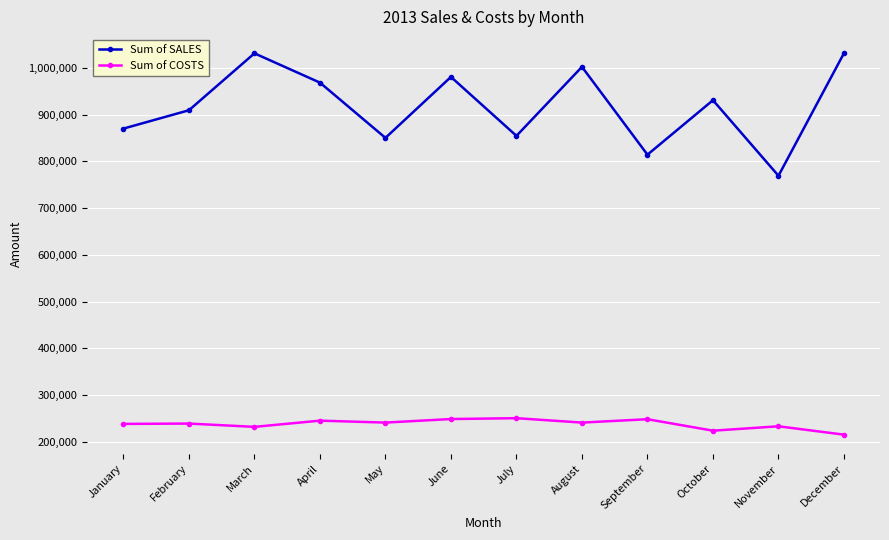

What is the spread (max minus min) of values at August?

761912